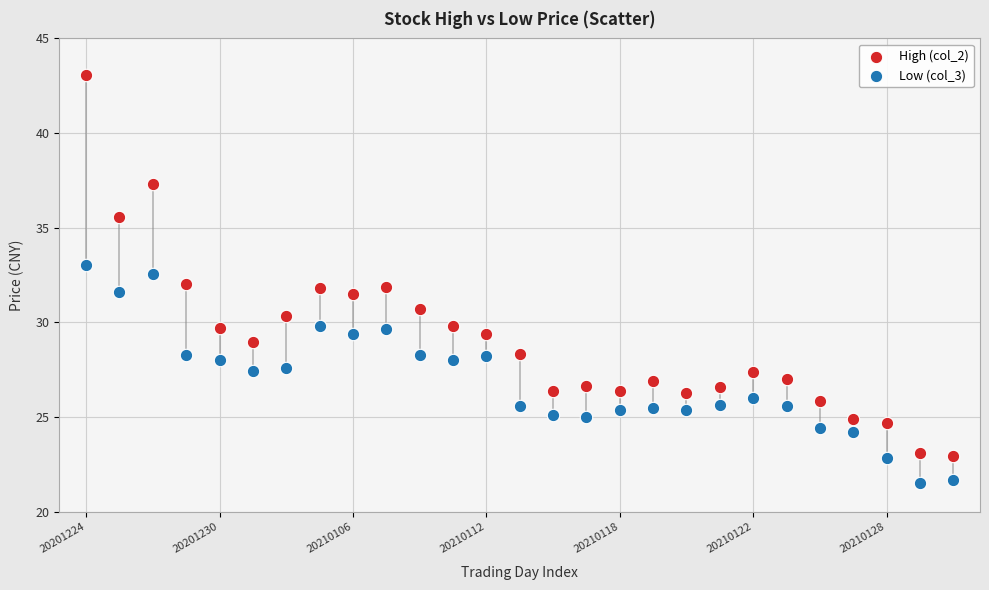

Which series has the largest Y range (max minus min)?

High (col_2)